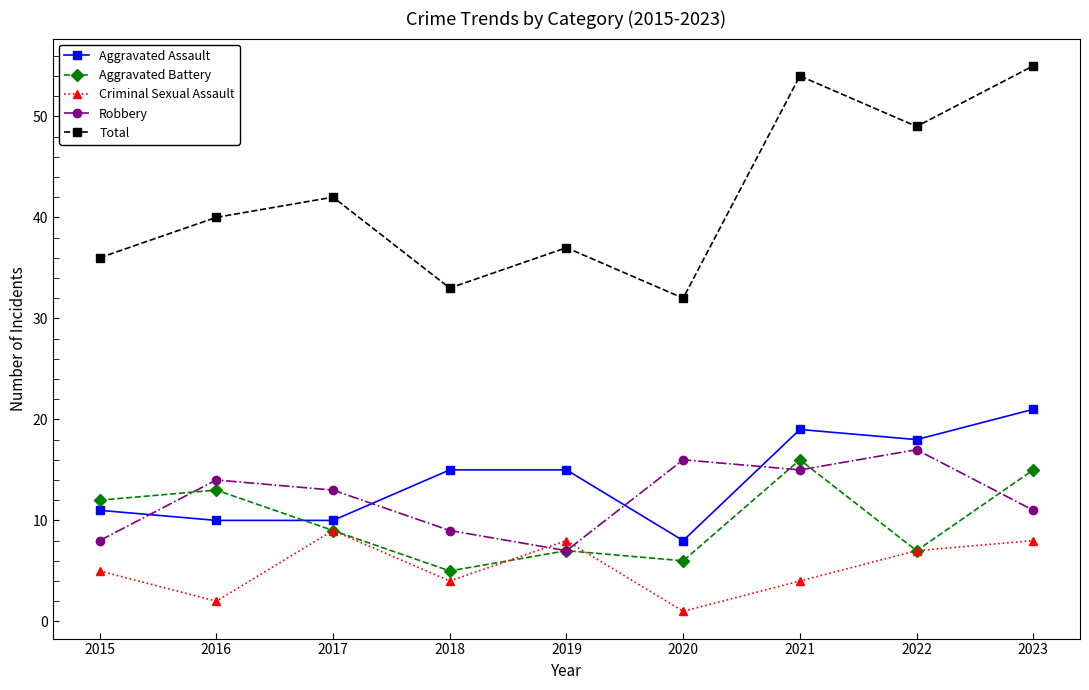

True or false: Robbery has a value of 17 at 2022.

True